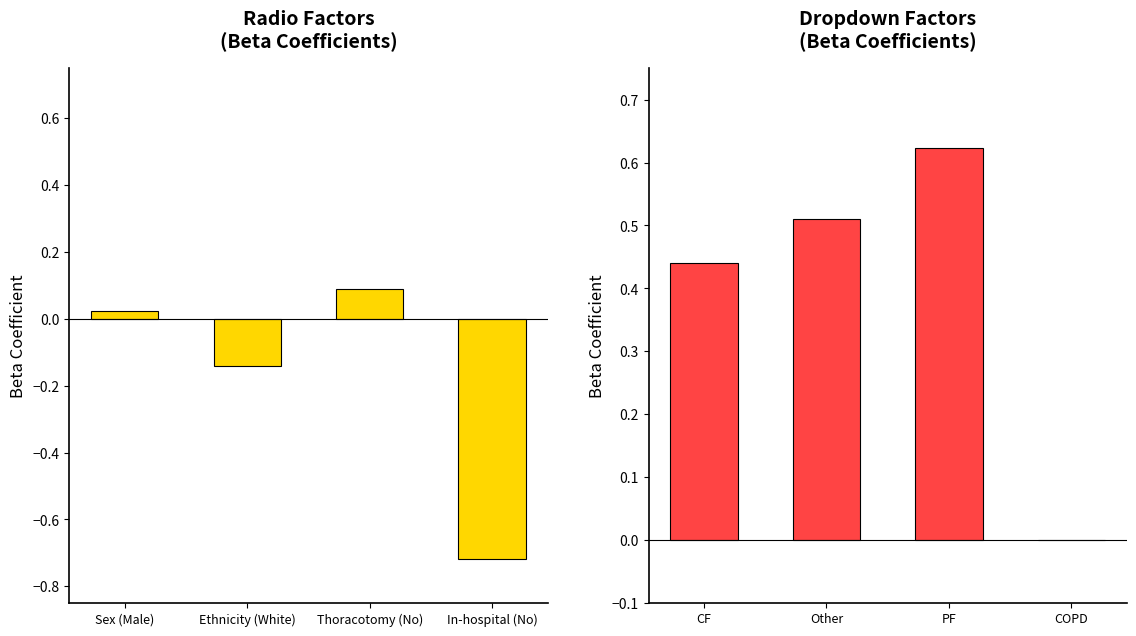

At how many categories does at least one series exceed 0?

3